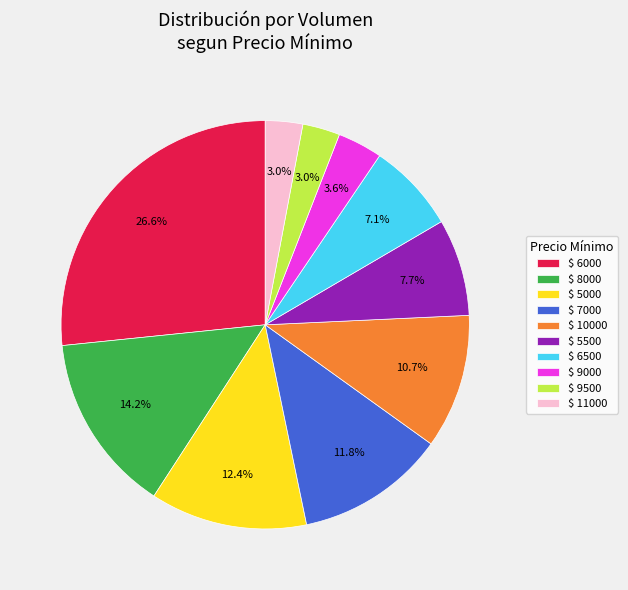

Which slice is the largest?

$ 6000